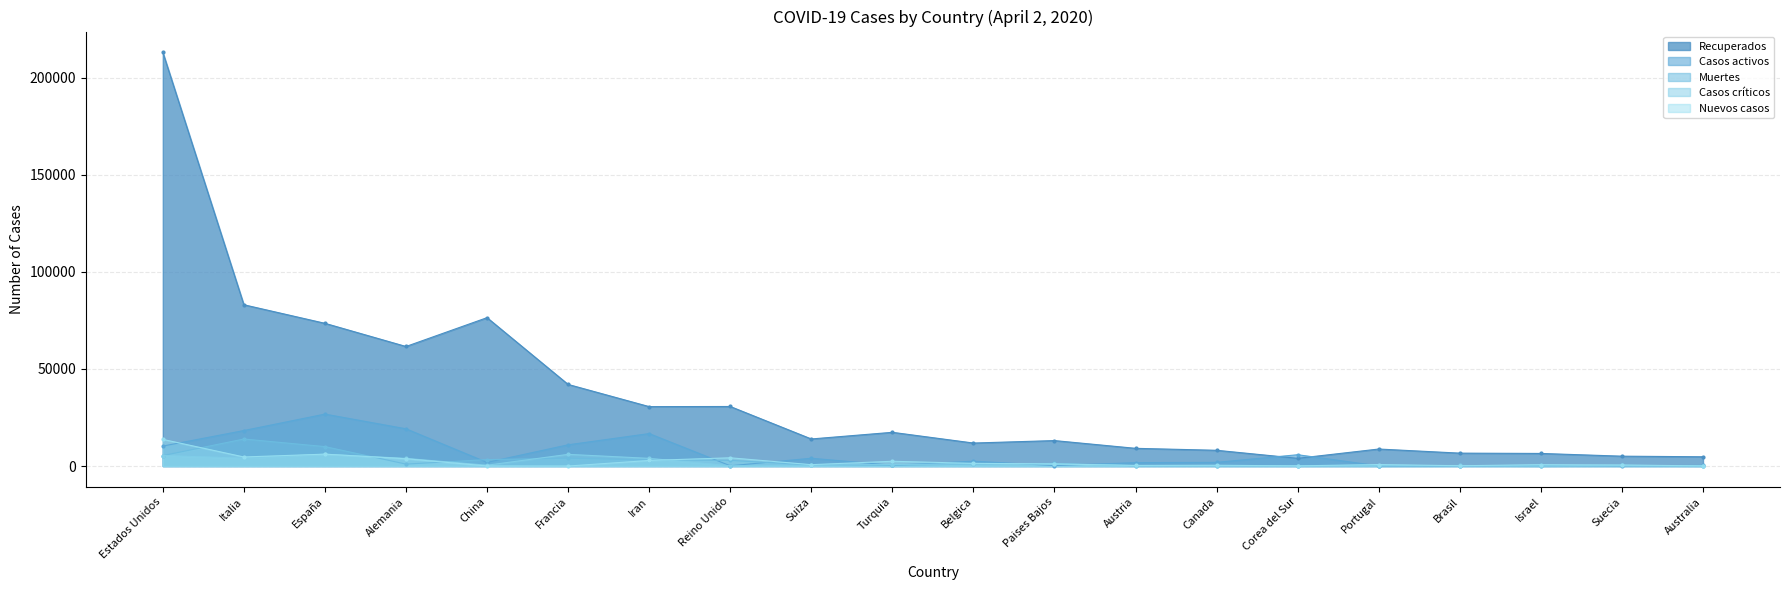

What is the value of the Recuperados point at the 15th from the left?

3979